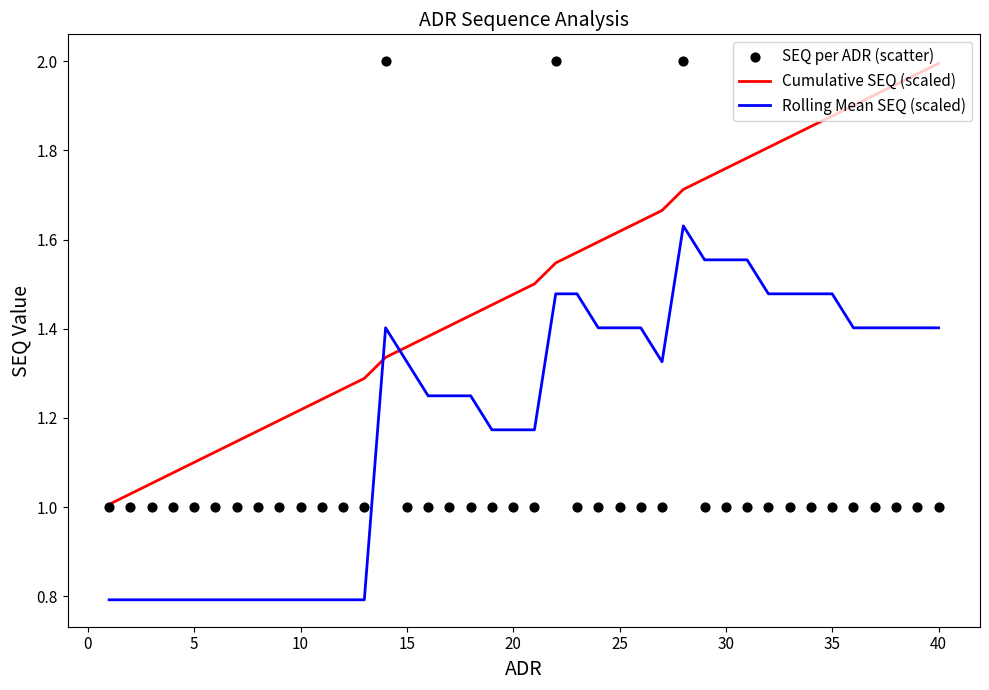

True or false: Rolling Mean SEQ (scaled) has a value of 1.4 at 40.

True